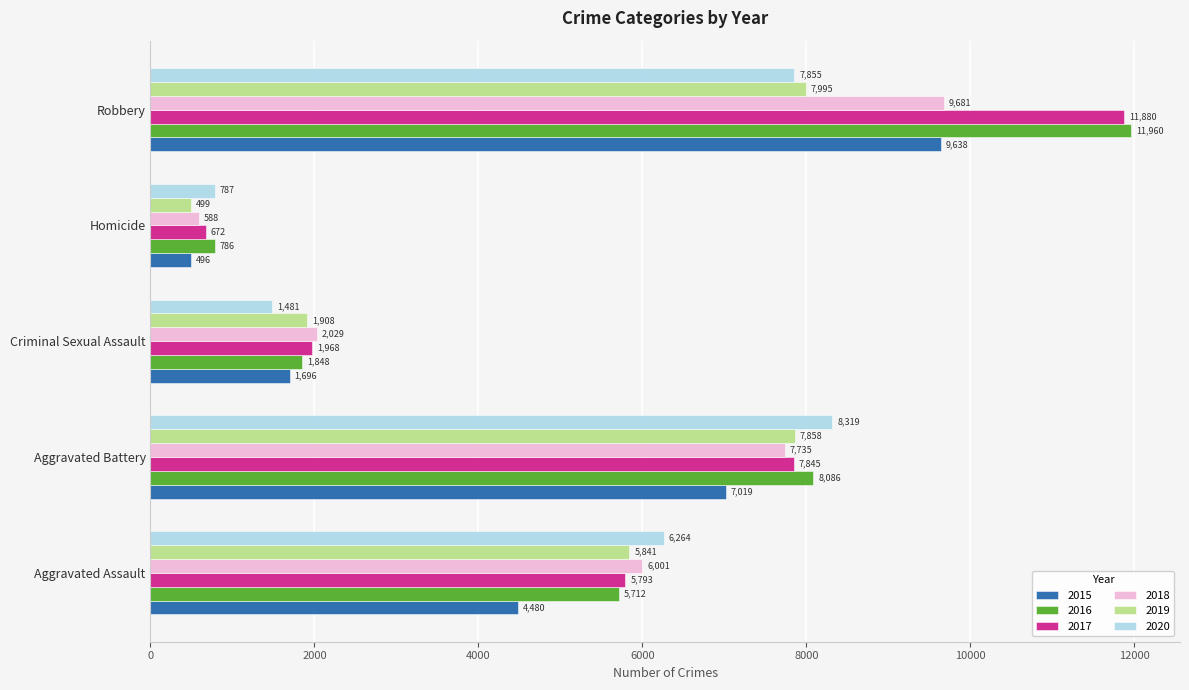

What are all the series names shown in the legend?

2015, 2016, 2017, 2018, 2019, 2020